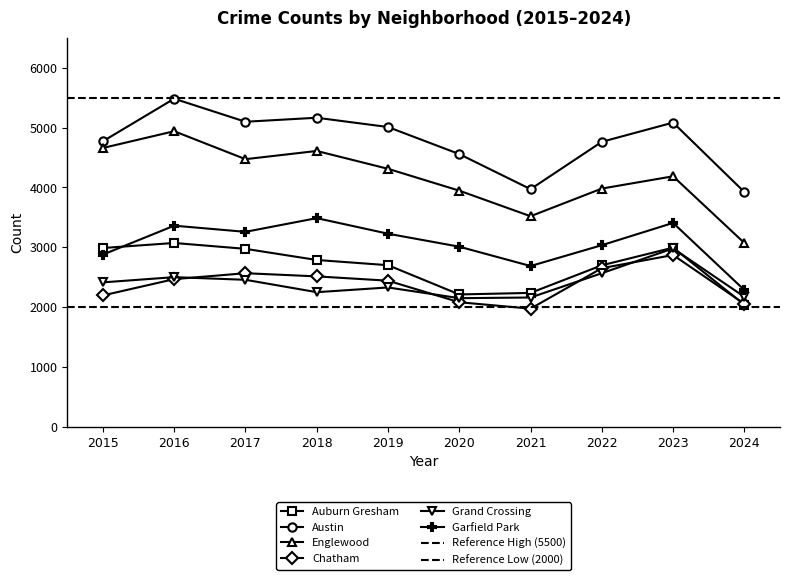

At 2020, list the series in order from largest to smallest.

Austin, Englewood, Garfield Park, Auburn Gresham, Grand Crossing, Chatham